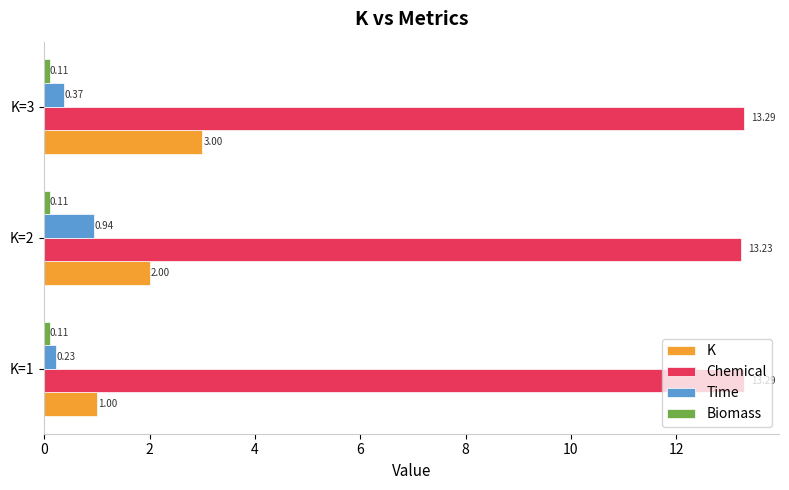

Which series changed the most between K=2 and K=3?

K